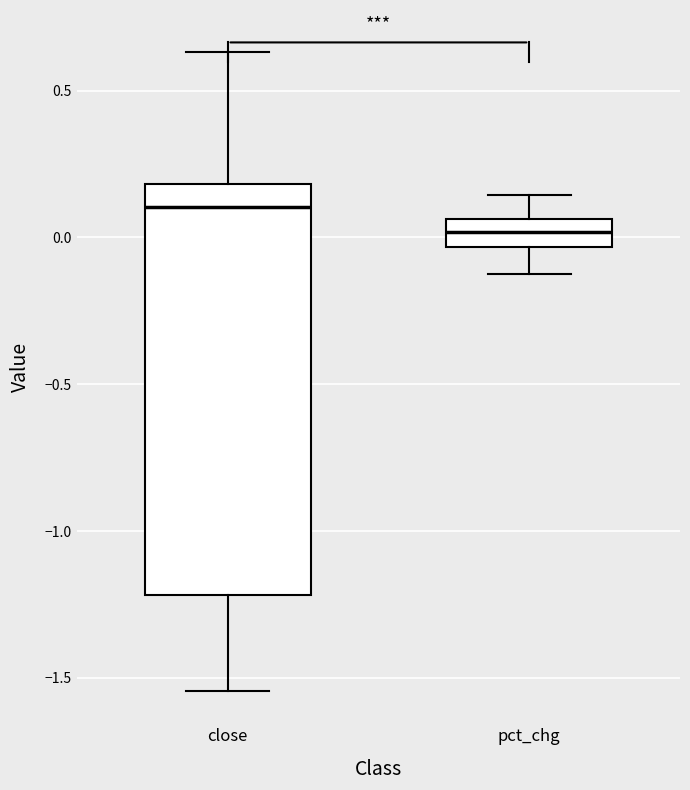

Reading left to right, read every box against the y-axis: the position of its median line, the range the box covers, and the ends of its whiskers. The values are not printed on the chart, so give them approximately, as read against the axis.

close: median 0.10, box -1.20 to 0.20, whiskers -1.55 to 0.65
pct_chg: median 0.00, box -0.05 to 0.05, whiskers -0.10 to 0.15